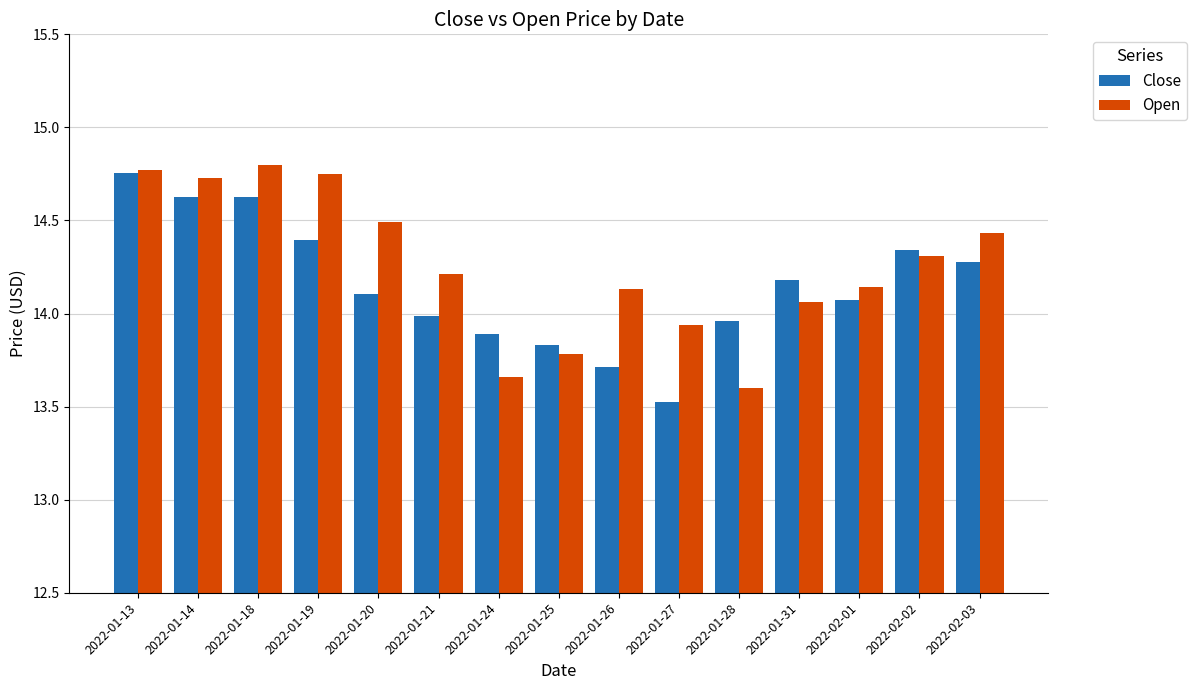

At which label does Open first exceed 14?

2022-01-13